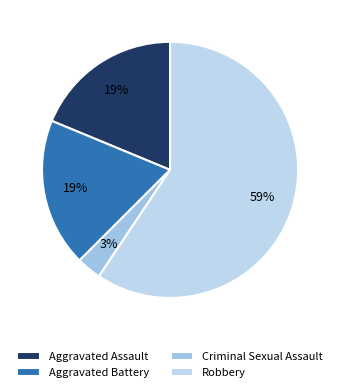

The Aggravated Assault slice represents 33% of the pie. True or false?

False